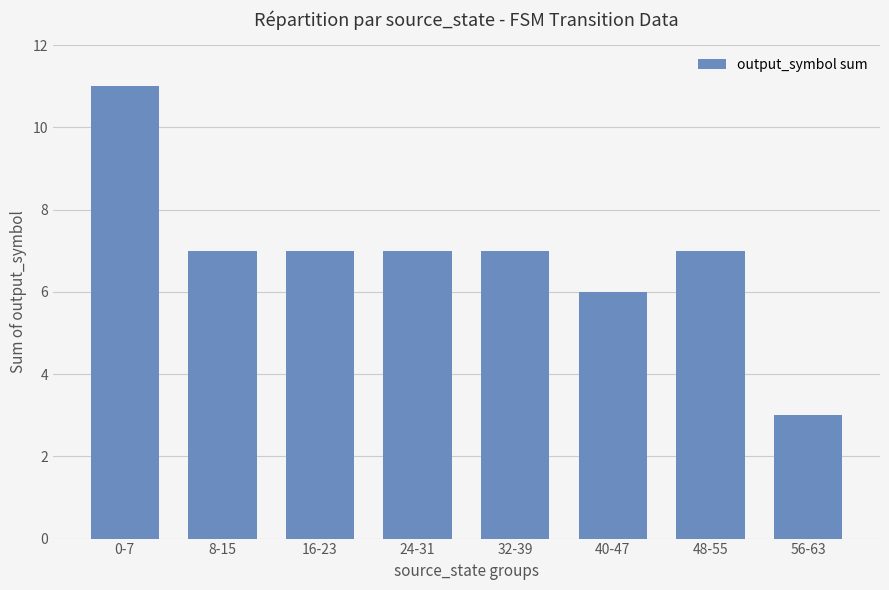

Read the value at 24-31.

7